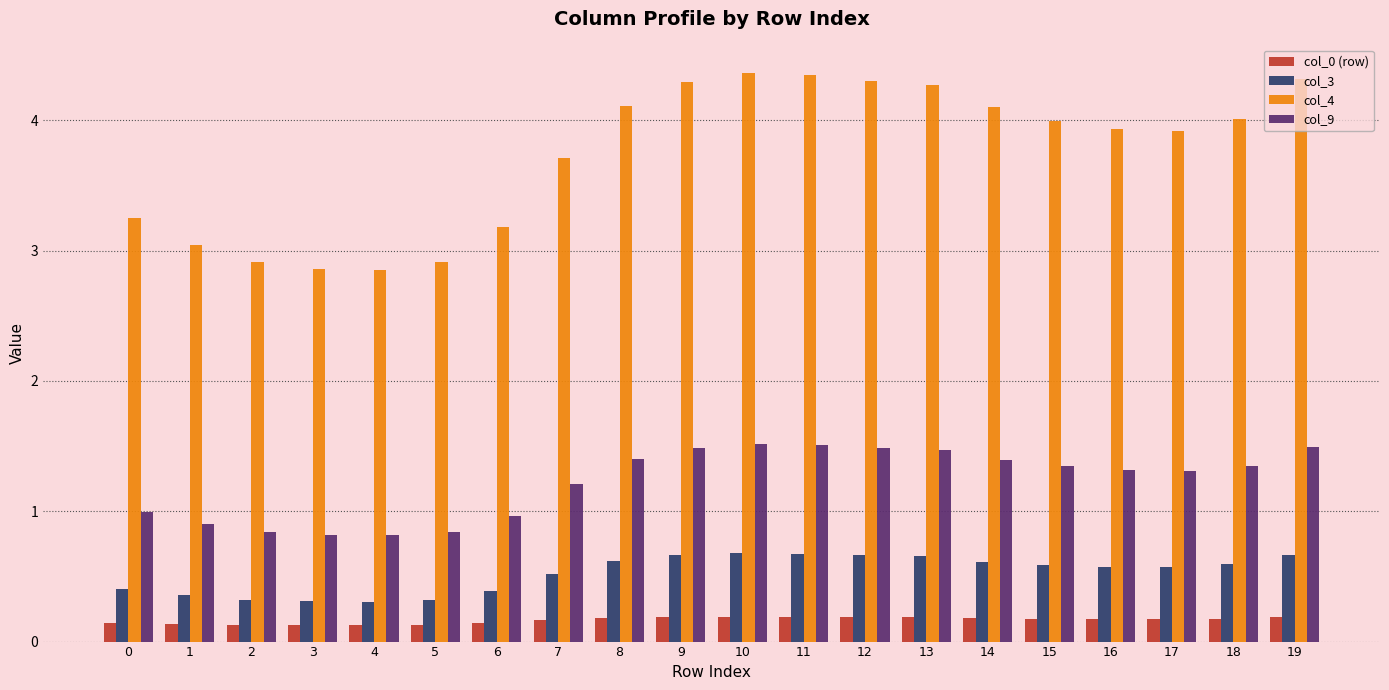

The value of col_4 at 15 is 2.0. True or false?

False